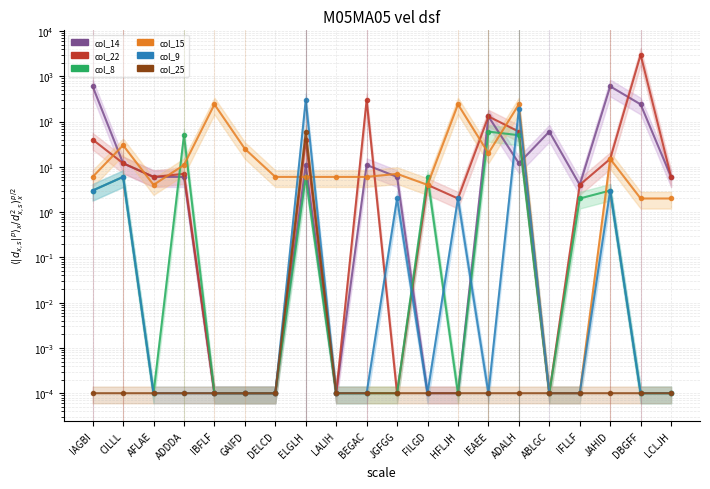

True or false: col_22 and col_25 cross at least once.

False